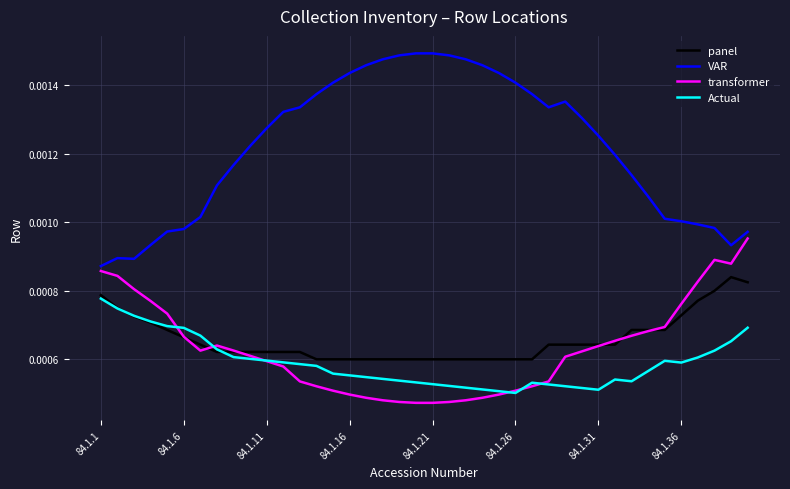

List the series in order of their peak value, lowest first.

Actual, panel, transformer, VAR